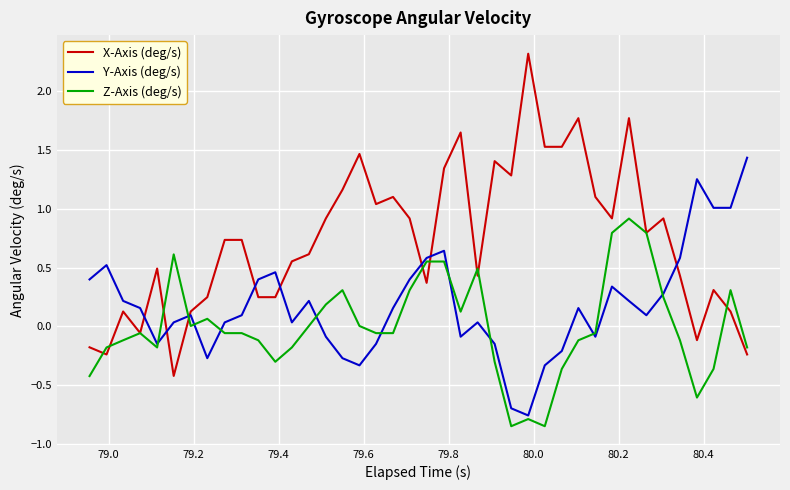

What are all the series names shown in the legend?

X-Axis (deg/s), Y-Axis (deg/s), Z-Axis (deg/s)